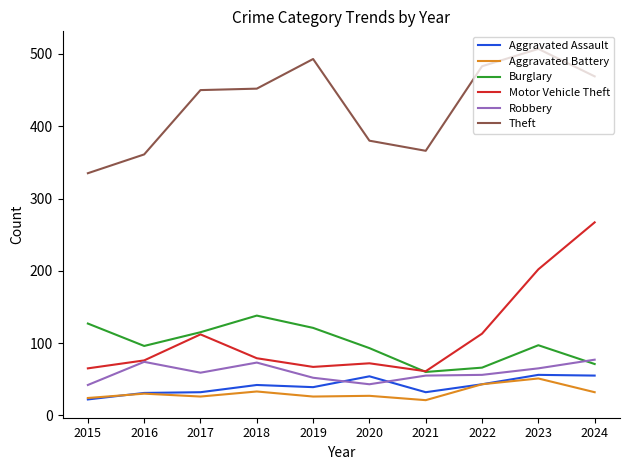

Which series has the widest spread of values?

Motor Vehicle Theft